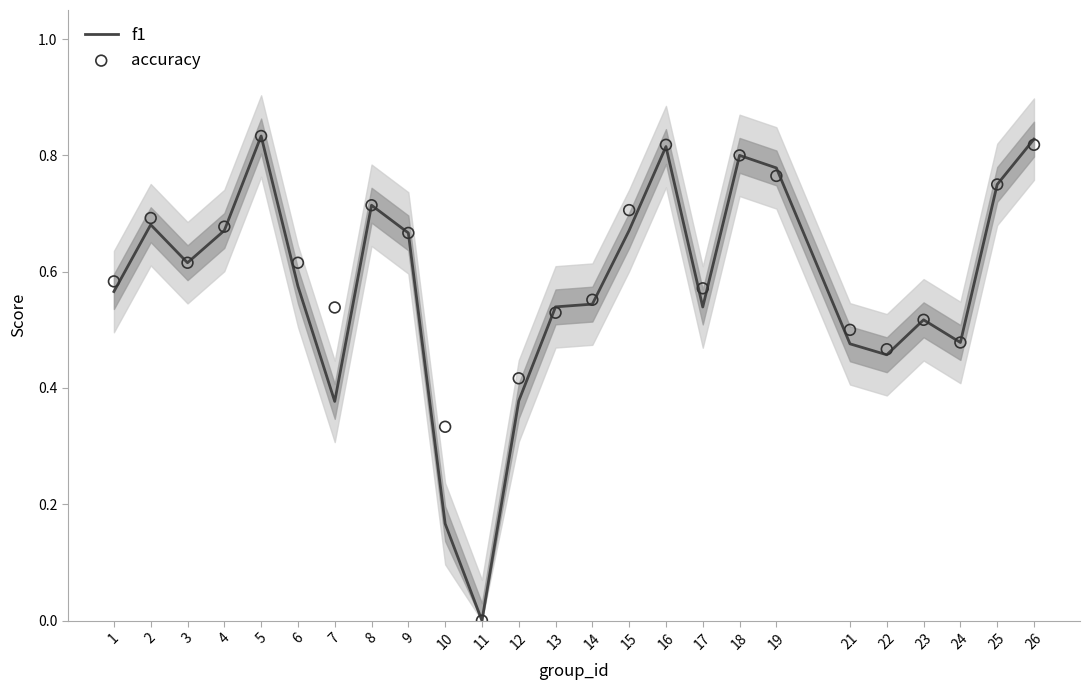

At which category is the sum across all series the highest?

5